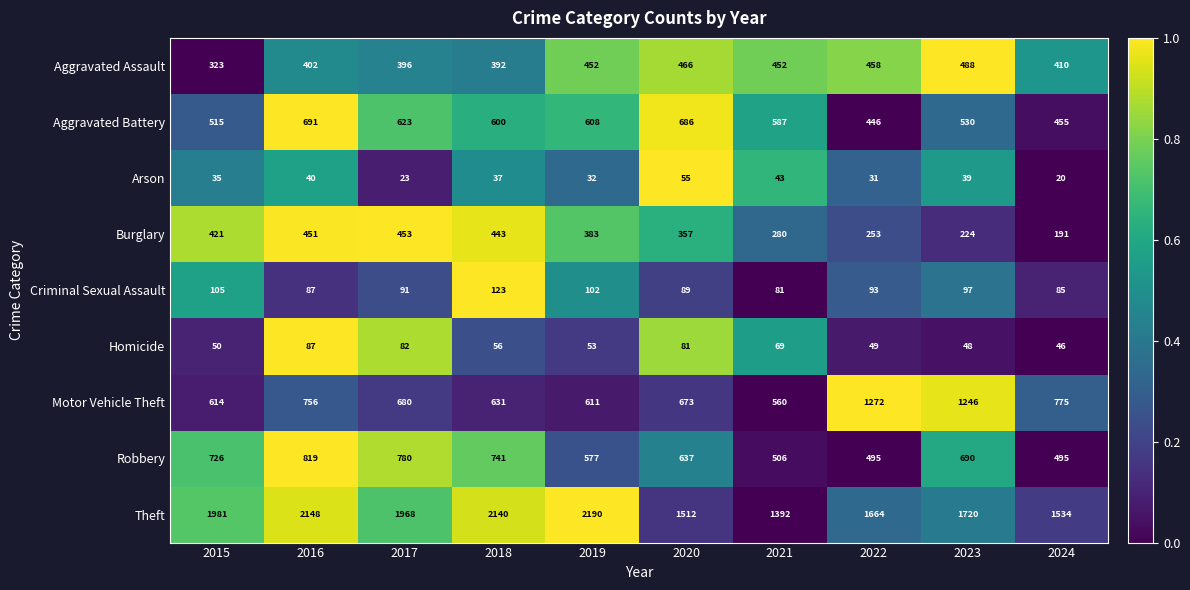

What is the difference between the highest and lowest values at 2021?

1349